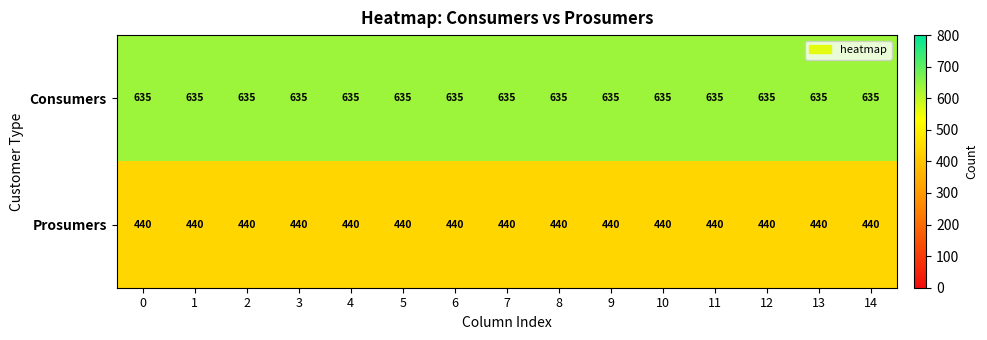

What is the sum of all Prosumers values?

6600